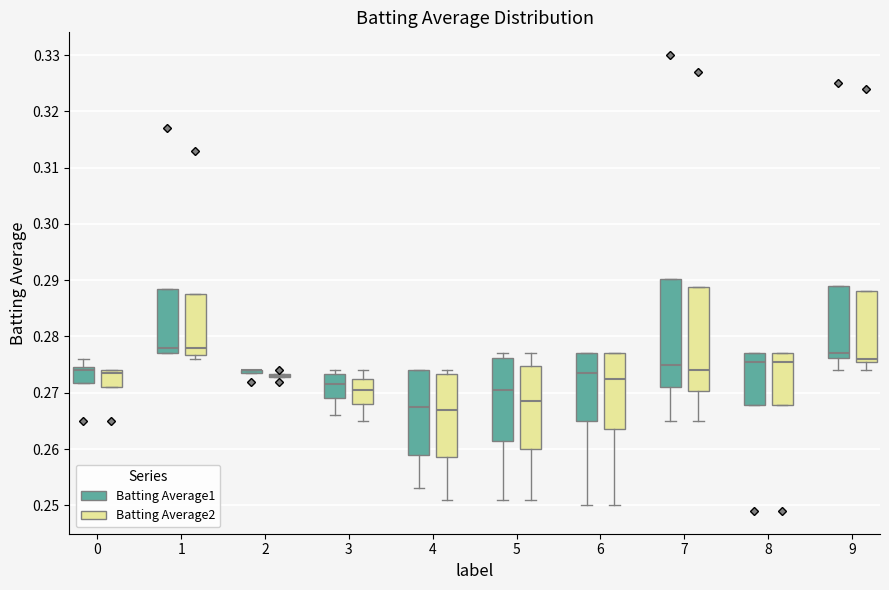

Reading left to right, transcribe this box plot: for each box, give where its median line is, the range the box spans, and where its two whiskers end, as read against the y-axis. The values are not printed on the chart, so give them approximately, as read against the axis.

0 (Batting Average1): median 0.274, box 0.272 to 0.275, whiskers 0.272 to 0.276
0 (Batting Average2): median 0.274 (just below the box's upper edge), box 0.271 to 0.274, whiskers 0.271 to 0.274
1 (Batting Average1): median 0.278, box 0.277 to 0.289, whiskers 0.277 to 0.289
1 (Batting Average2): median 0.278, box 0.277 to 0.288, whiskers 0.276 to 0.288
2 (Batting Average1): box collapsed to a line at 0.274, whiskers 0.274 to 0.274
2 (Batting Average2): box collapsed to a line at 0.273, whiskers 0.273 to 0.273
3 (Batting Average1): median 0.272, box 0.269 to 0.273, whiskers 0.266 to 0.274
3 (Batting Average2): median 0.271, box 0.268 to 0.273, whiskers 0.265 to 0.274
4 (Batting Average1): median 0.268, box 0.259 to 0.274, whiskers 0.253 to 0.274
4 (Batting Average2): median 0.267, box 0.259 to 0.273, whiskers 0.251 to 0.274
5 (Batting Average1): median 0.271, box 0.262 to 0.276, whiskers 0.251 to 0.277
5 (Batting Average2): median 0.269, box 0.260 to 0.275, whiskers 0.251 to 0.277
6 (Batting Average1): median 0.274, box 0.265 to 0.277, whiskers 0.250 to 0.277
6 (Batting Average2): median 0.273, box 0.264 to 0.277, whiskers 0.250 to 0.277
7 (Batting Average1): median 0.275, box 0.271 to 0.290, whiskers 0.265 to 0.290
7 (Batting Average2): median 0.274, box 0.270 to 0.289, whiskers 0.265 to 0.289
8 (Batting Average1): median 0.276, box 0.268 to 0.277, whiskers 0.268 to 0.277
8 (Batting Average2): median 0.276, box 0.268 to 0.277, whiskers 0.268 to 0.277
9 (Batting Average1): median 0.277, box 0.276 to 0.289, whiskers 0.274 to 0.289
9 (Batting Average2): median 0.276 (just above the box's lower edge), box 0.276 to 0.288, whiskers 0.274 to 0.288